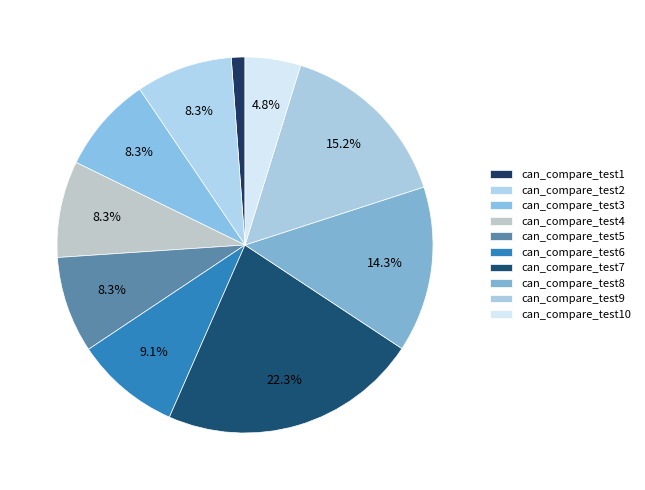

To the nearest percent, what is the difference between the largest and smallest slice percentages?

21%